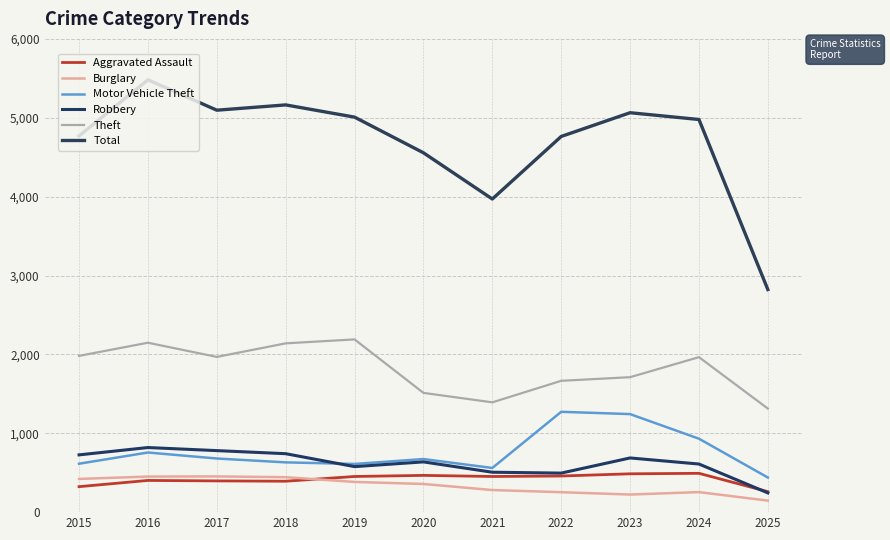

What is the smallest value displayed?

146